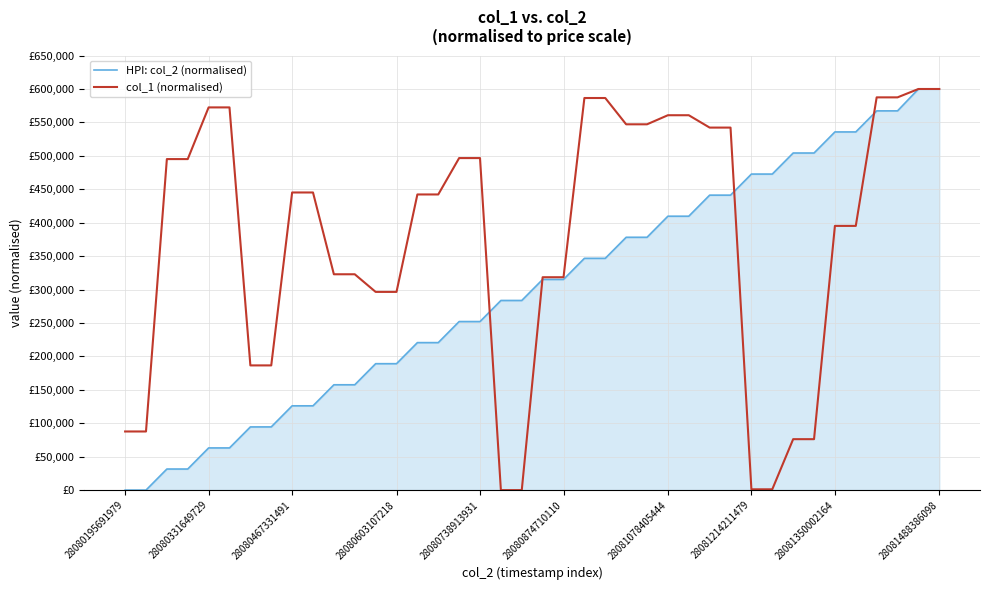

True or false: HPI: col_2 (normalised) and col_1 (normalised) cross at least once.

True